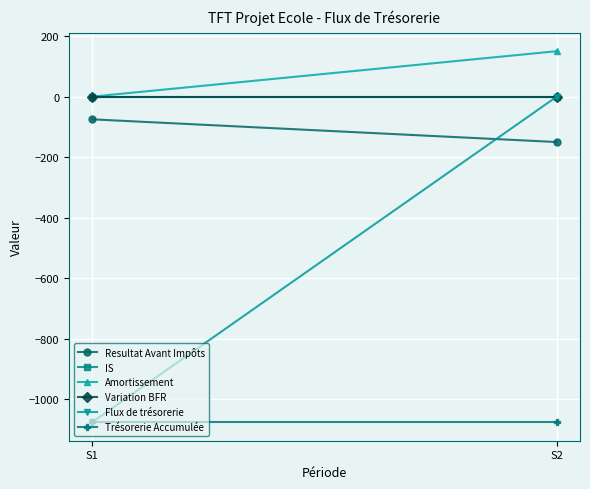

How many values in Amortissement are above zero?

1